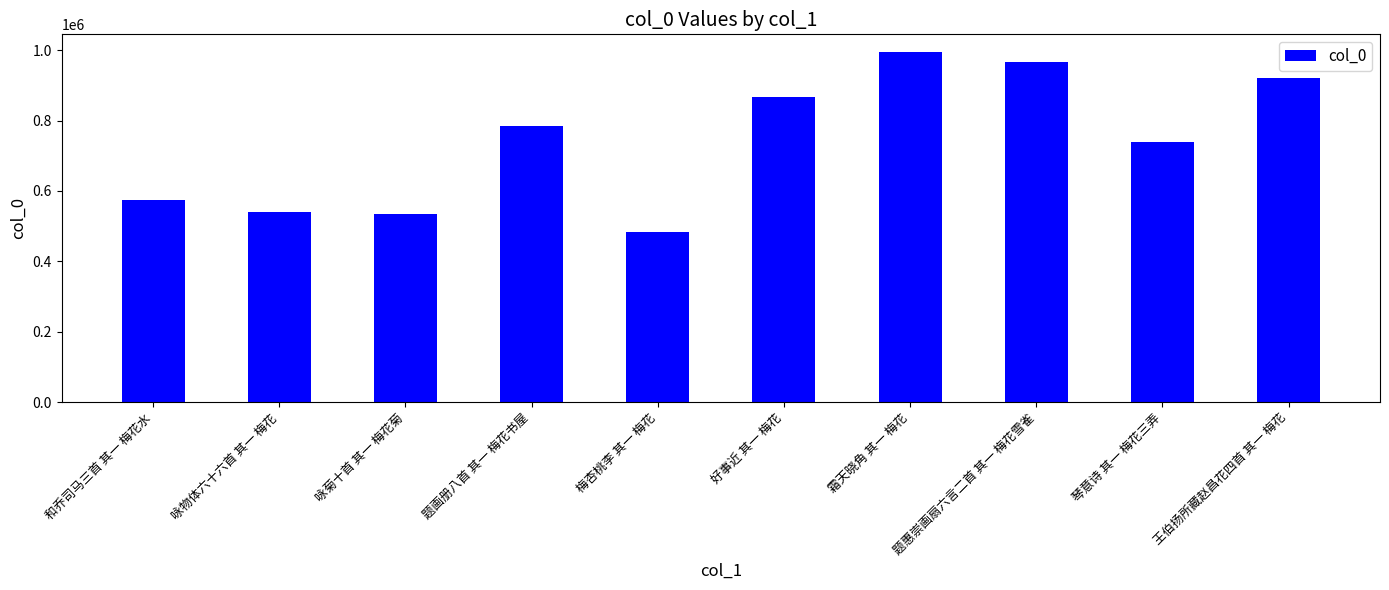

How many values are below 783535?

5